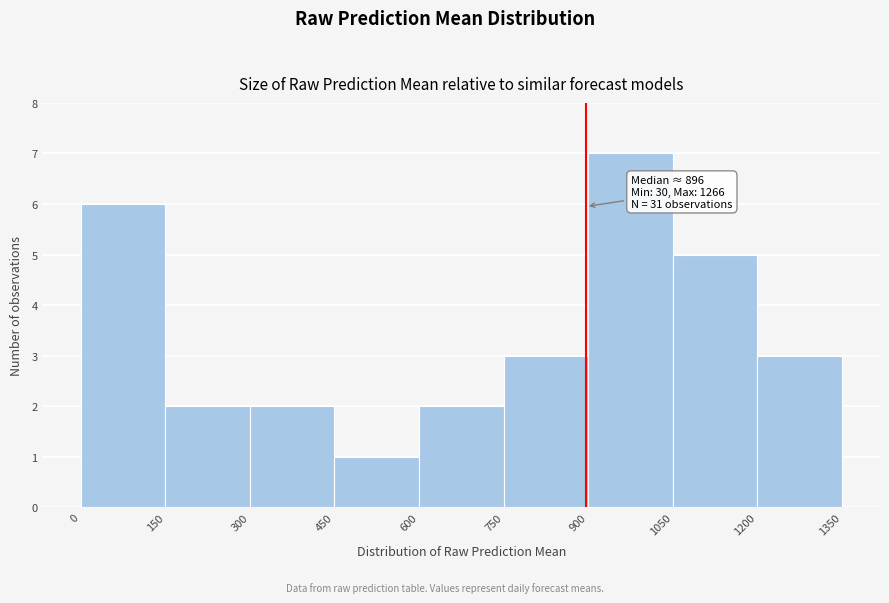

Which range on the x-axis has the tallest bar?

900 to 1050